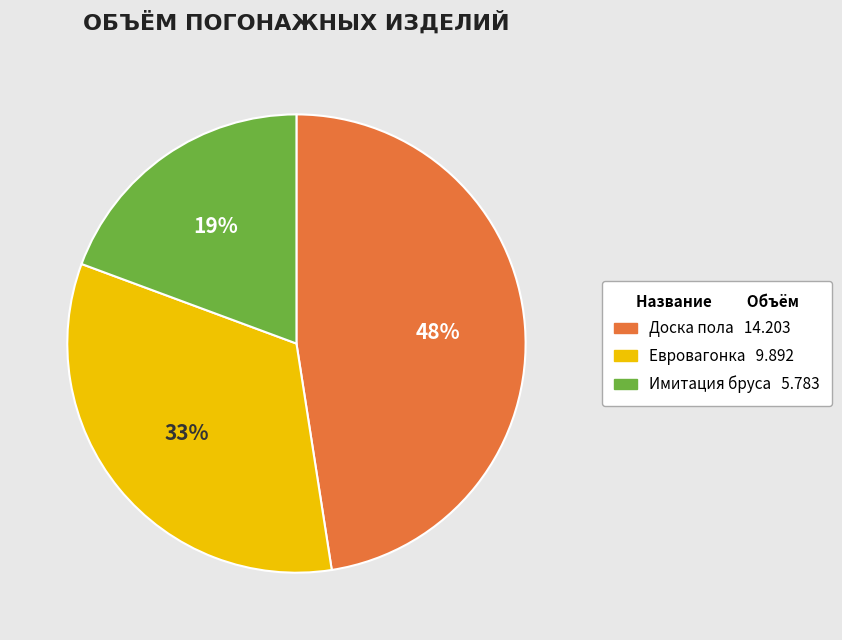

Is it true that Имитация бруса is 19% of the pie?

True